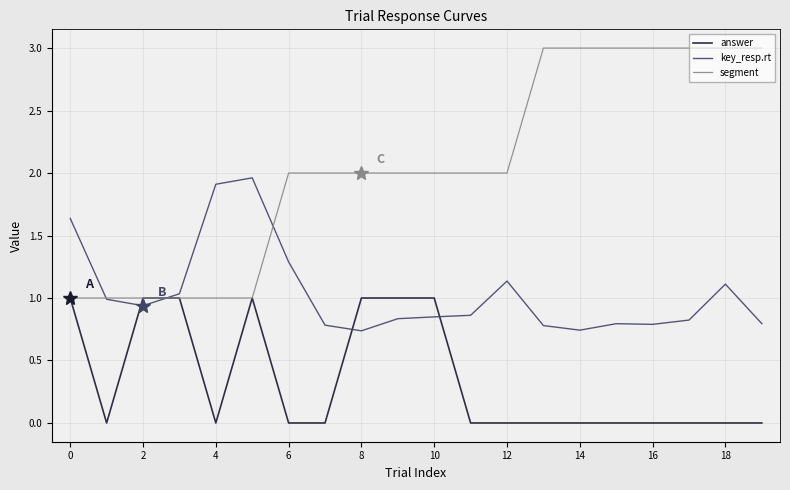

List the series in order of their peak value, lowest first.

answer, key_resp.rt, segment